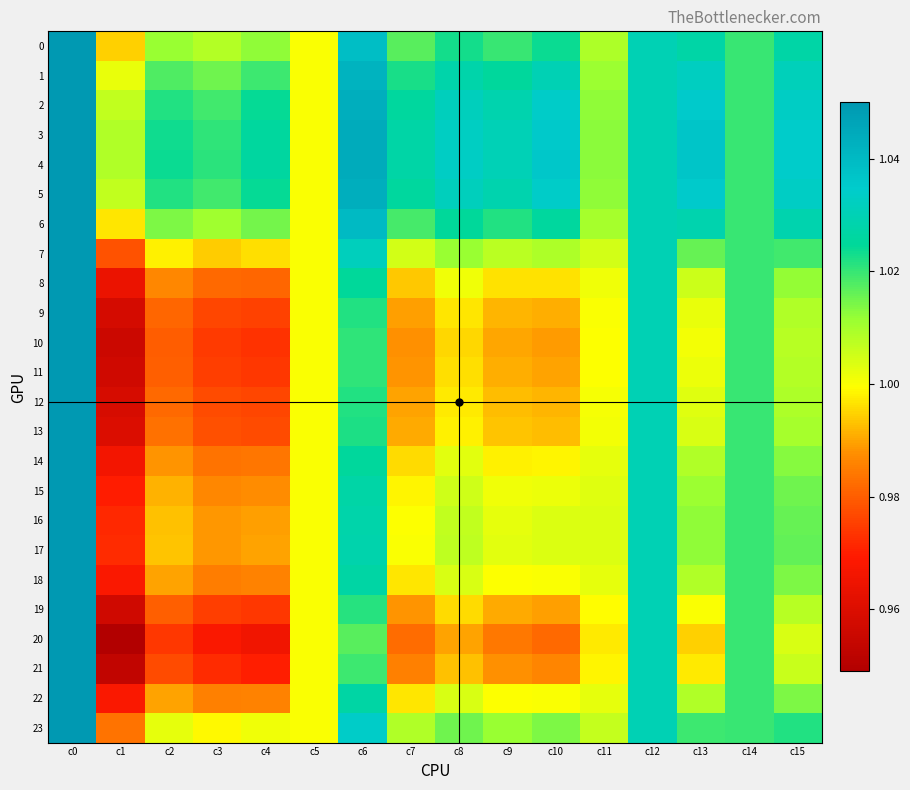

What is the total value across all series at c2?

23.9